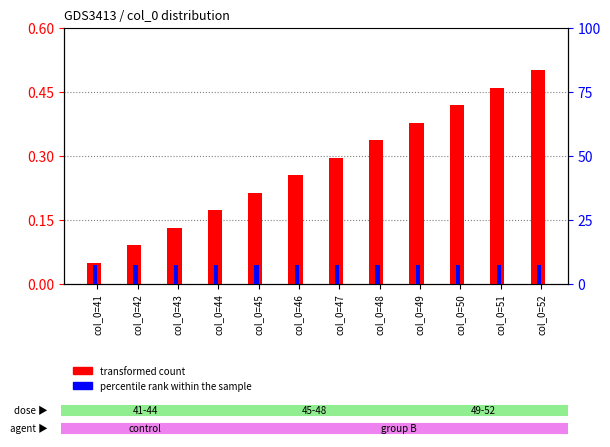

How many bars are there in total?

24